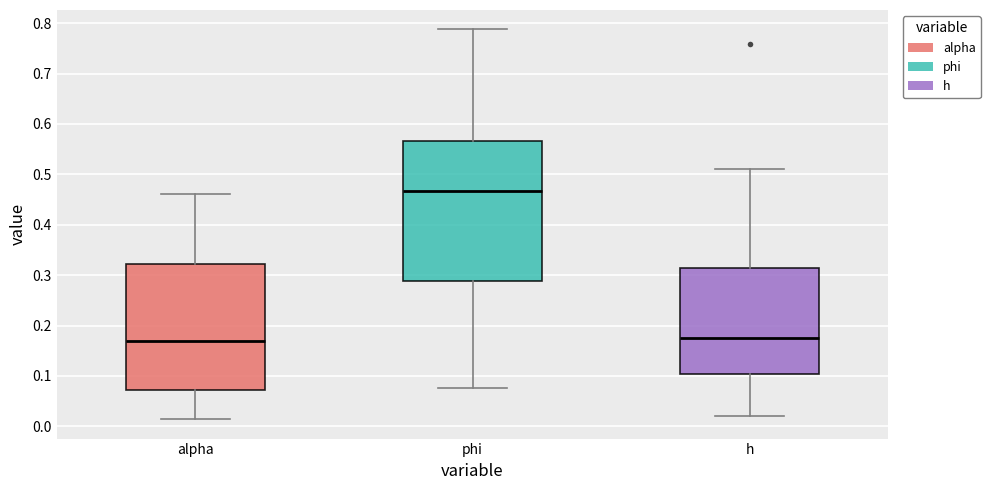

Where is the upper edge of the box for alpha on the y-axis? The values are not printed on the chart, so give them approximately, as read against the axis.

0.32